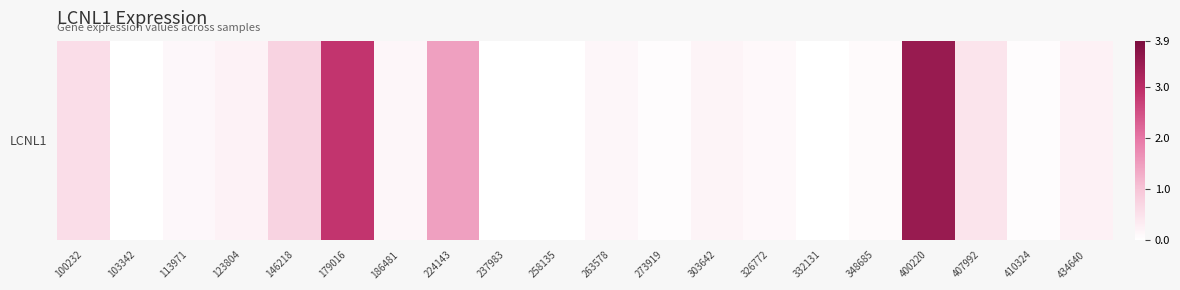

Rank the categories by value from highest to lowest.

400220, 179016, 224143, 146218, 100232, 407992, 434640, 123804, 303642, 263578, 186481, 113971, 326772, 348685, 410324, 273919, 103342, 237983, 258135, 332131